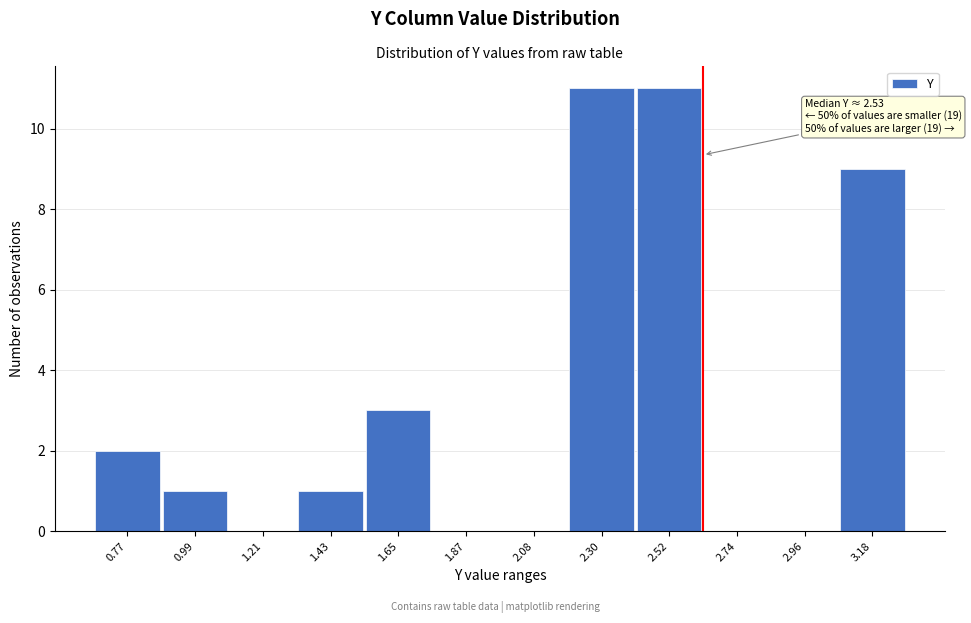

Reading left to right, list all the values displayed in this chart.

0.77=2	0.99=1	1.21=0	1.43=1	1.65=3	1.87=0	2.08=0	2.30=11	2.52=11	2.74=0	2.96=0	3.18=9